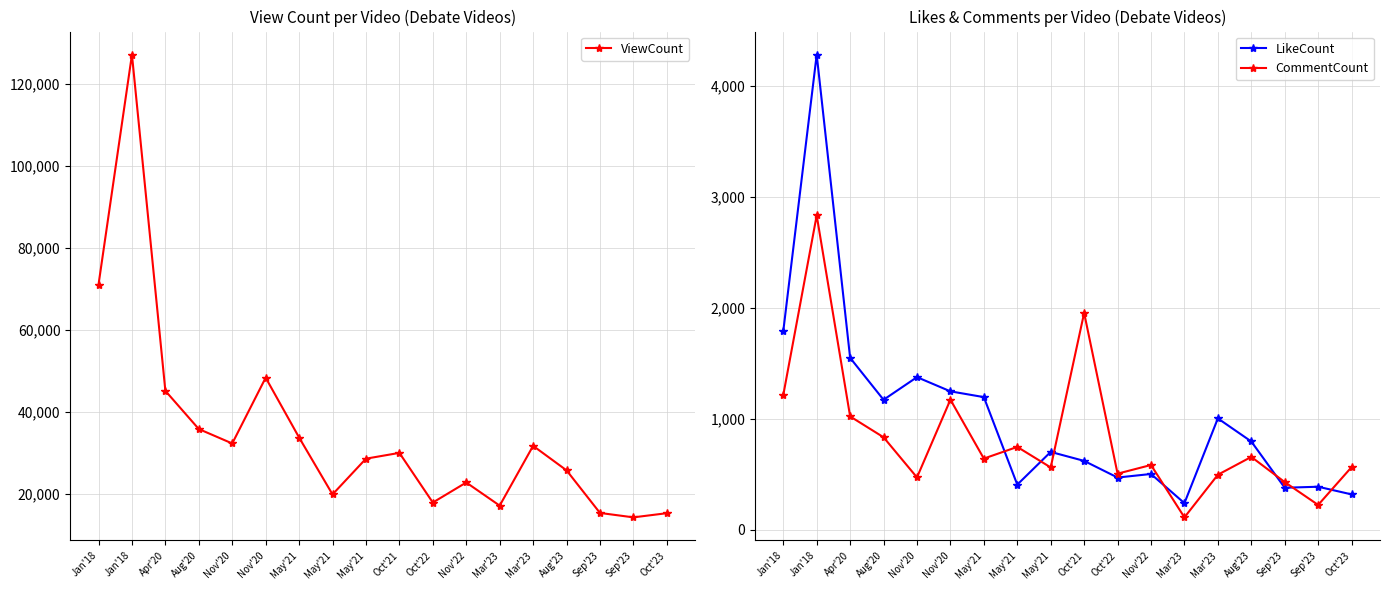

Which has a higher value, Nov'20 or Aug'23?

Nov'20